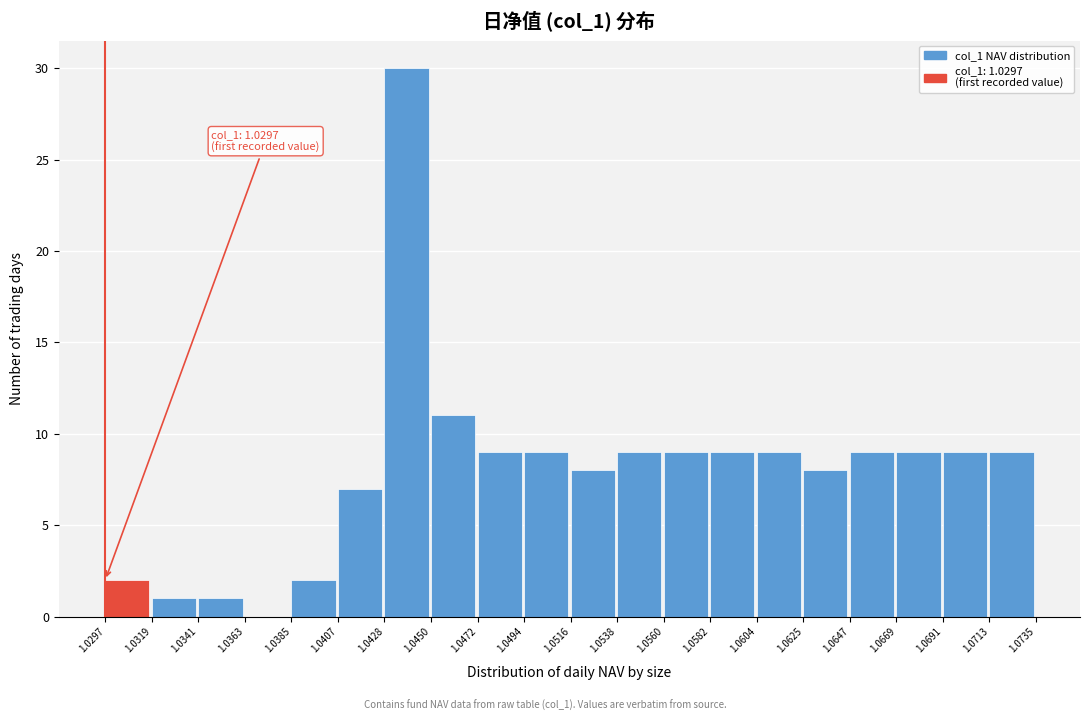

Over which range of the x-axis is the bar tallest?

1.0428 to 1.0450